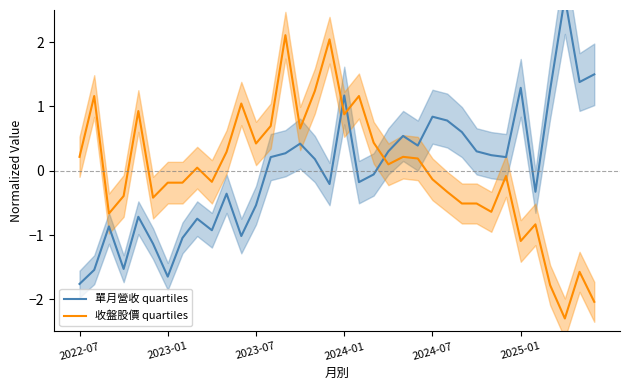

At which label does 收盤股價 quartiles first exceed 0?

2022-07